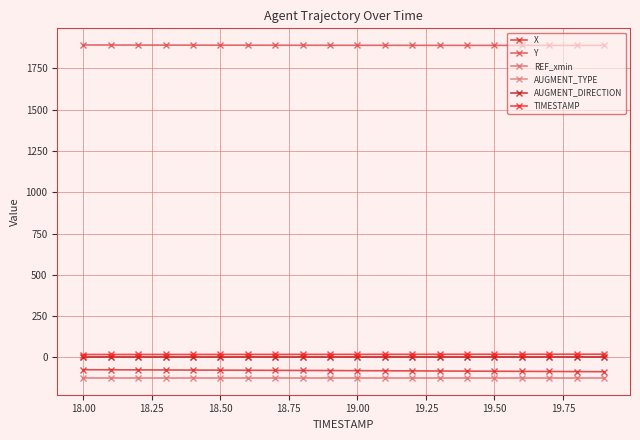

Does the chart have visible grid lines?

Yes